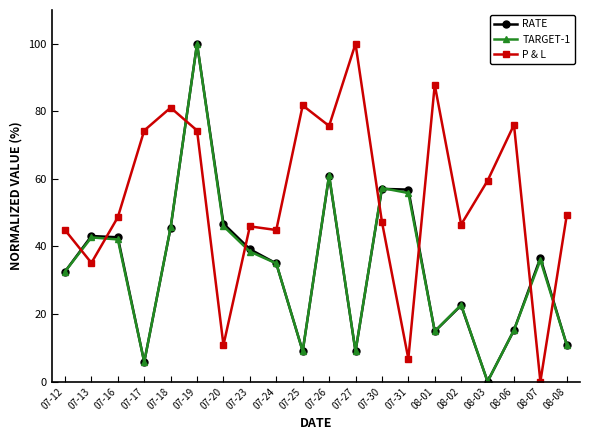

At how many categories does at least one series exceed 75?

7